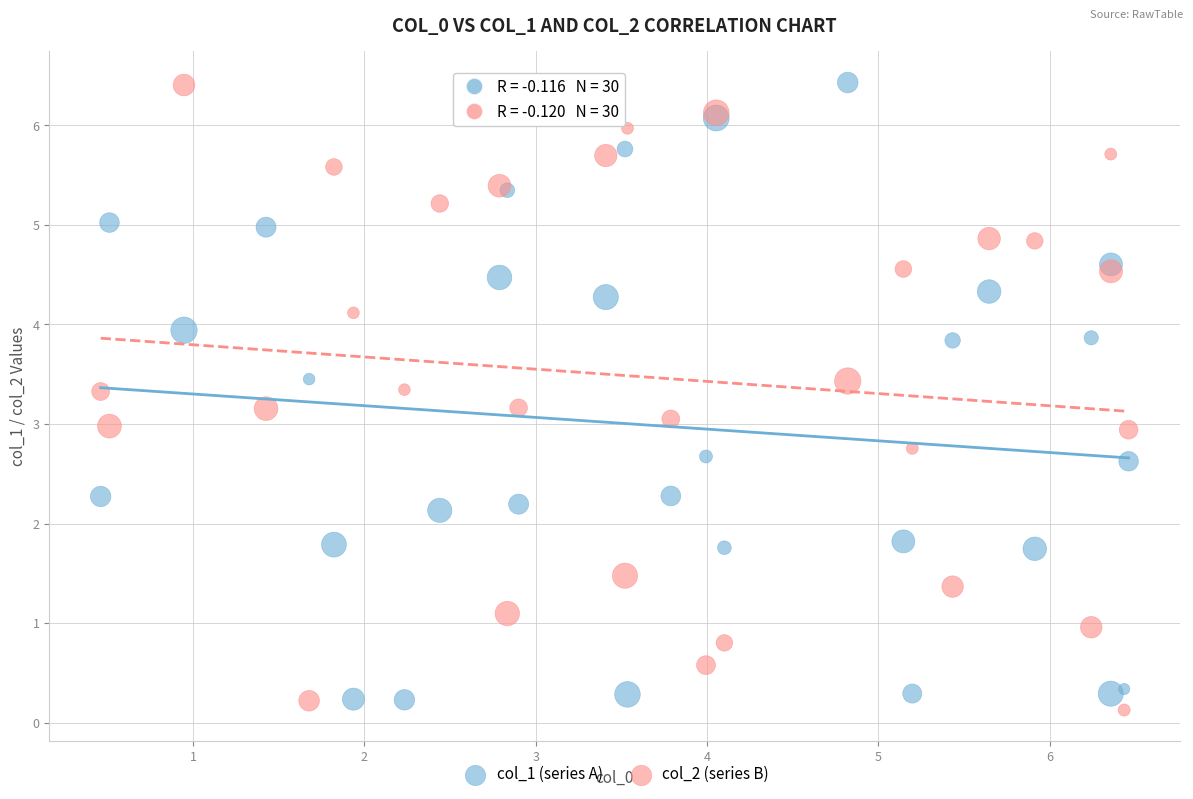

What is the X range (max minus min) for the scatter plot?

6.0